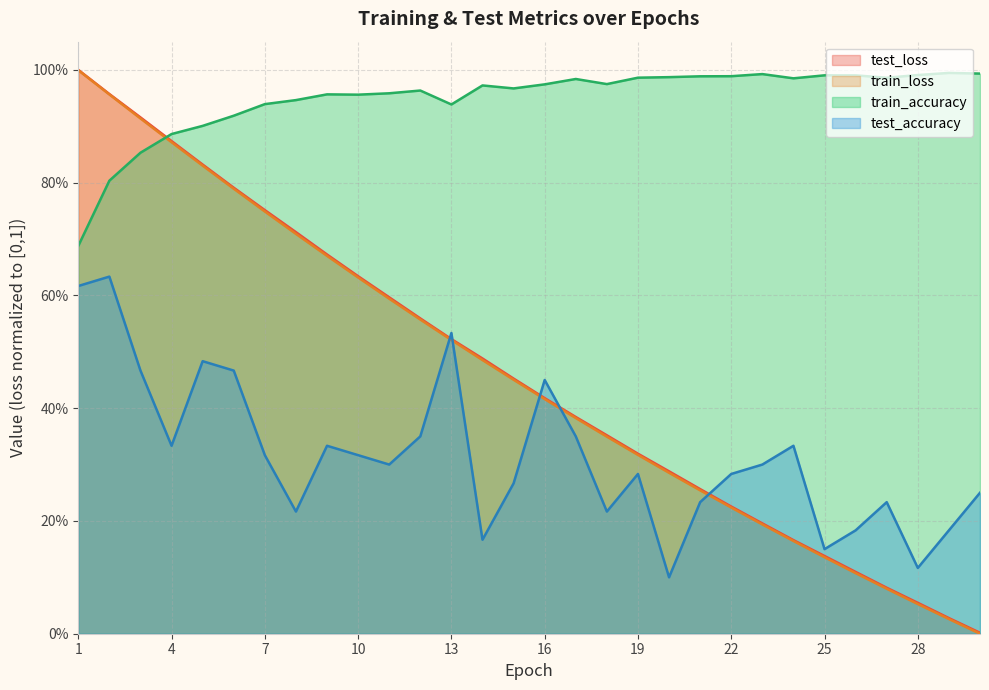

What is the difference between the maximum and second lowest values in the test_accuracy series?

0.5